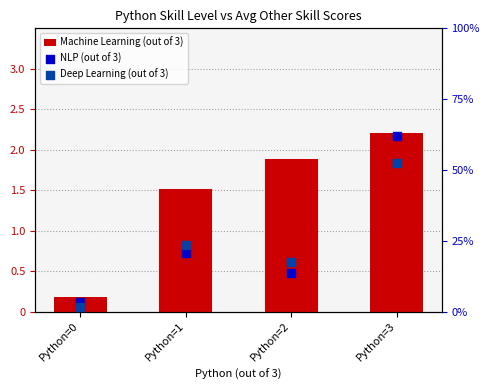

Which series contains the lowest Y value?

Machine Learning (out of 3)